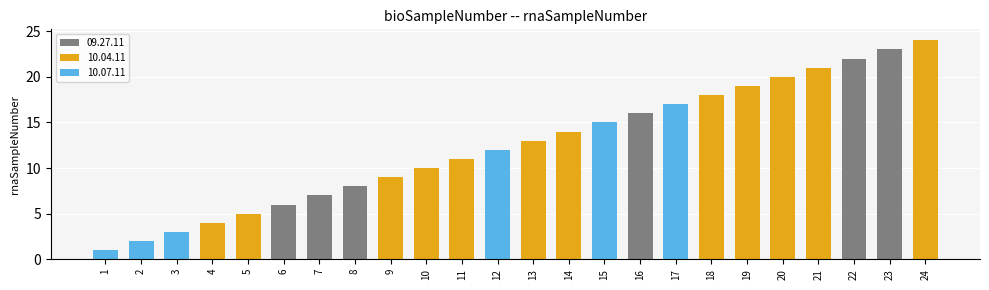

What is the change in value from 4 to 10?

+6